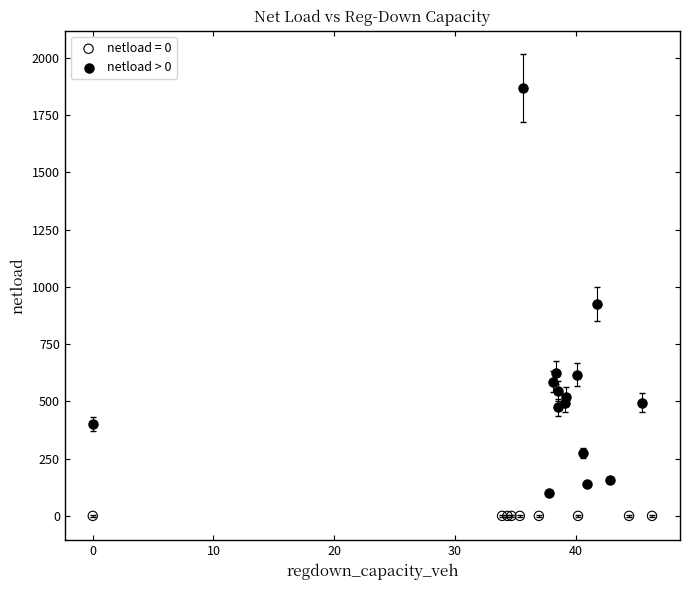

Which series contains the highest Y value?

netload > 0